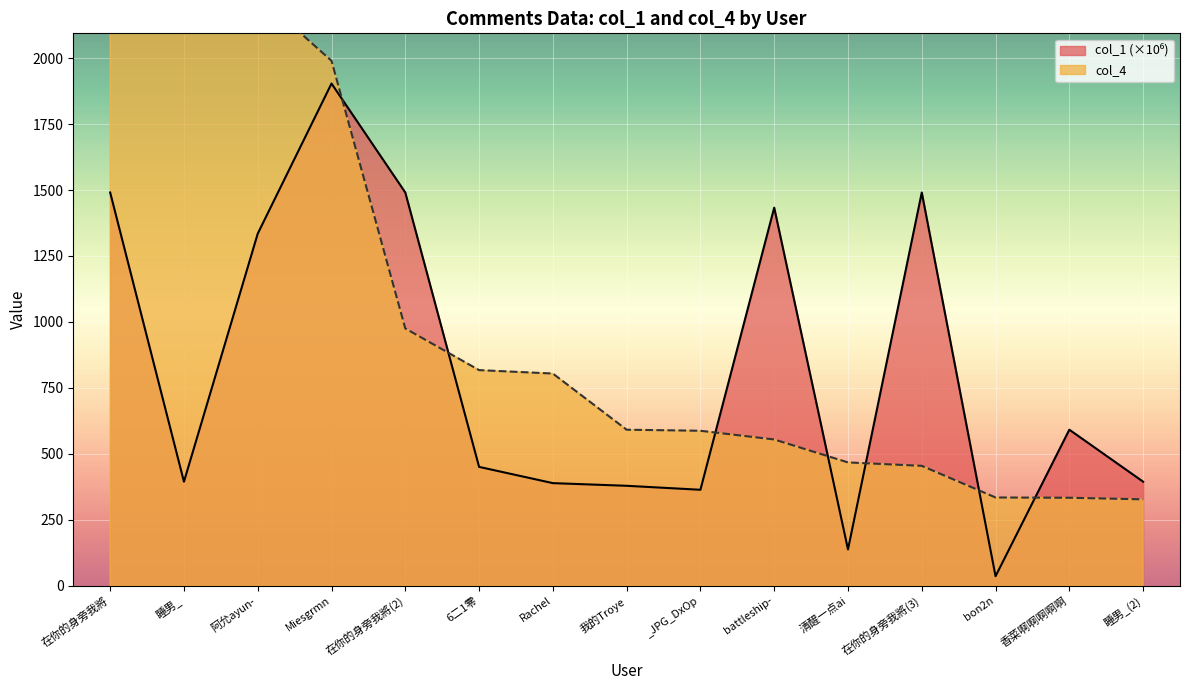

At which label is col_1 closest to 969?

阿允ayun-